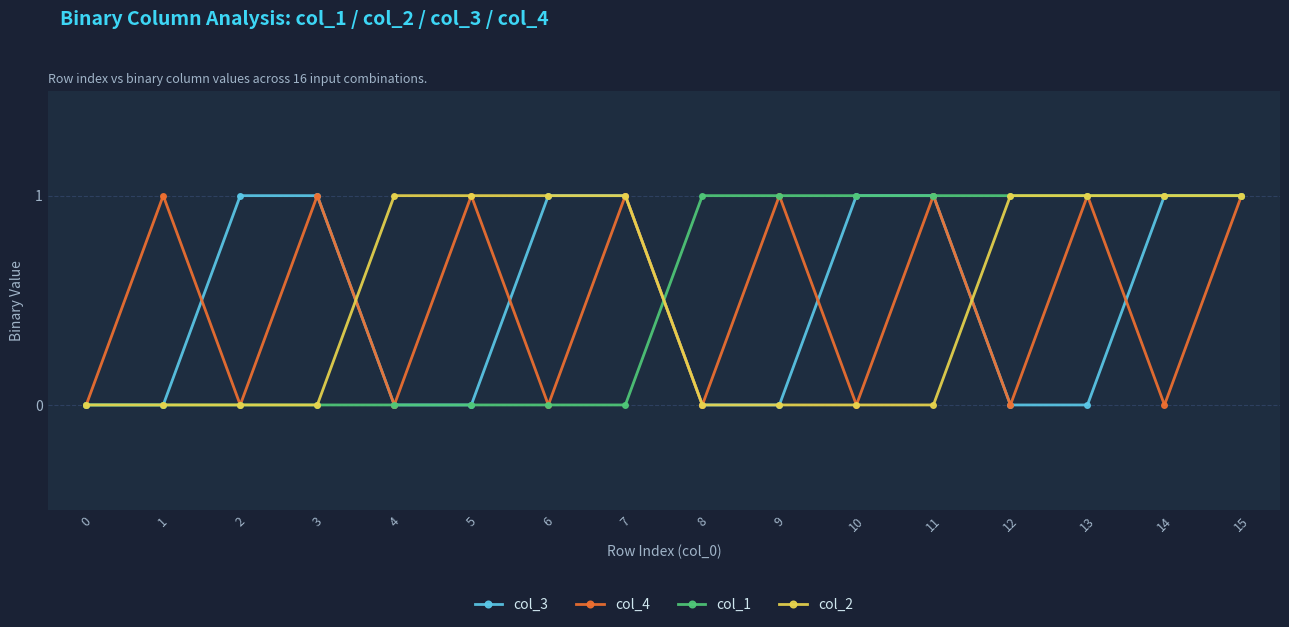

The value of col_3 at 12 is 0. True or false?

True